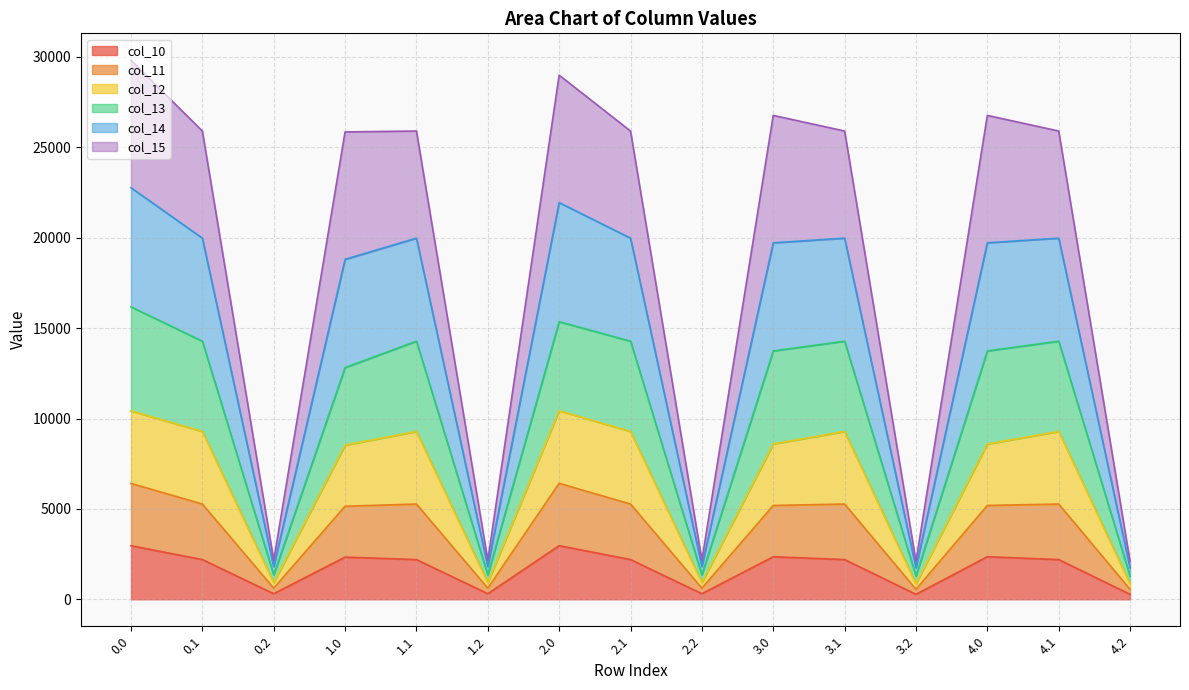

True or false: col_11 has more than 0 interior local peaks.

True